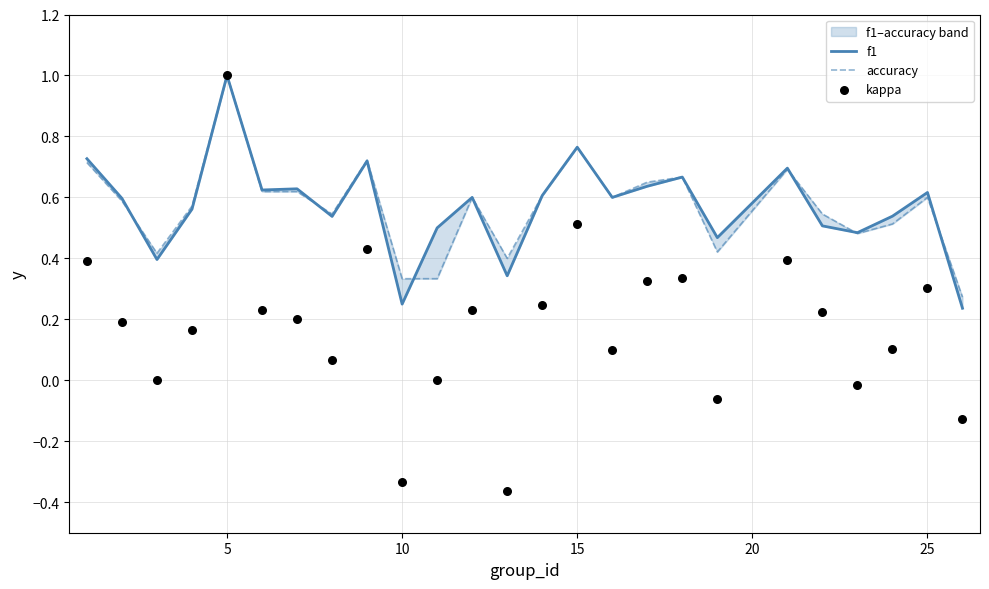

Which series contains the lowest Y value?

kappa